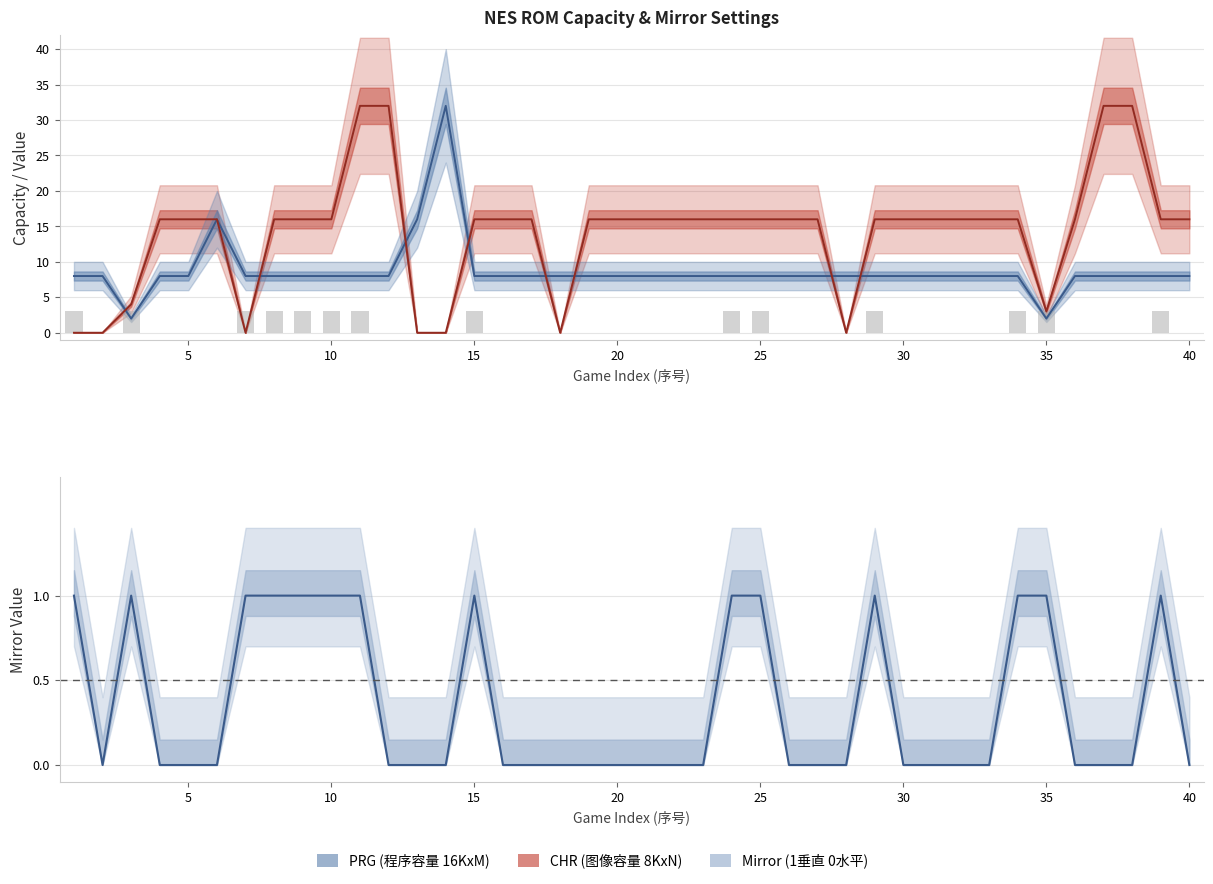

How many data points does each series have?

40